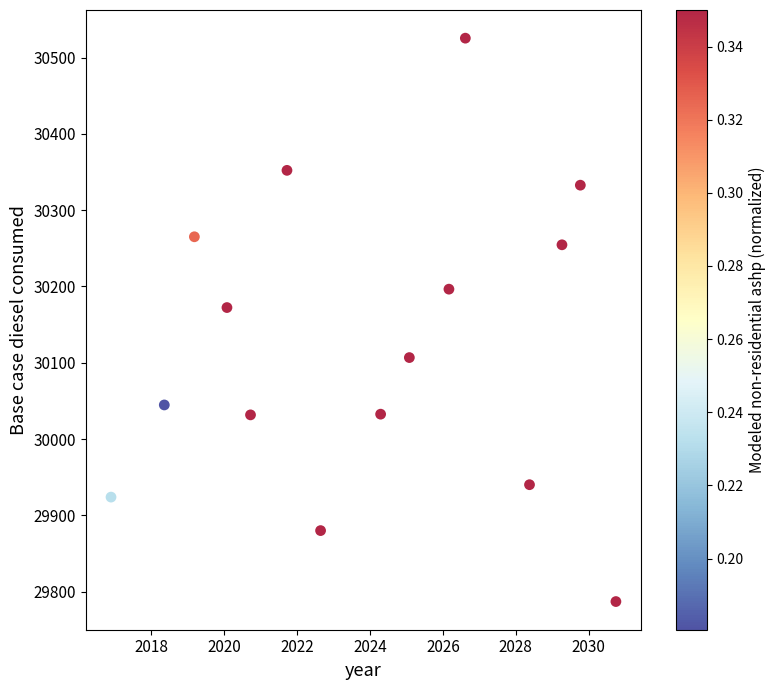

What Y value in the scatter plot is closest to 30156?

30172.4